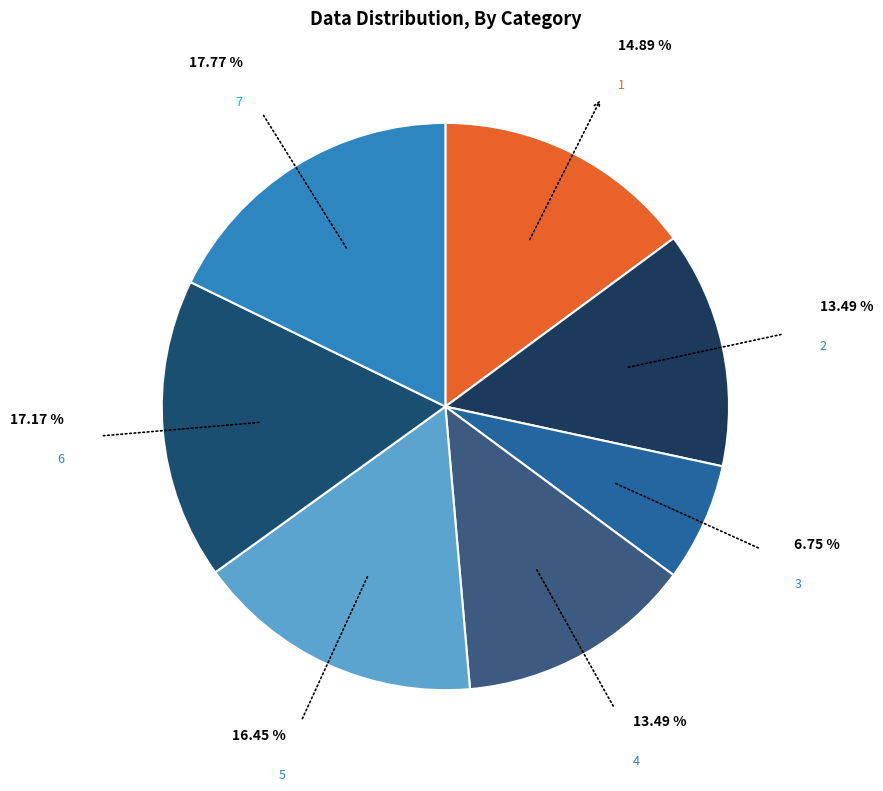

Do 2 and 4 together represent more than half of the pie?

No